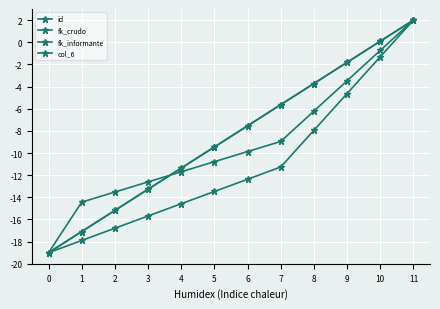

How many lines are shown in the chart?

4